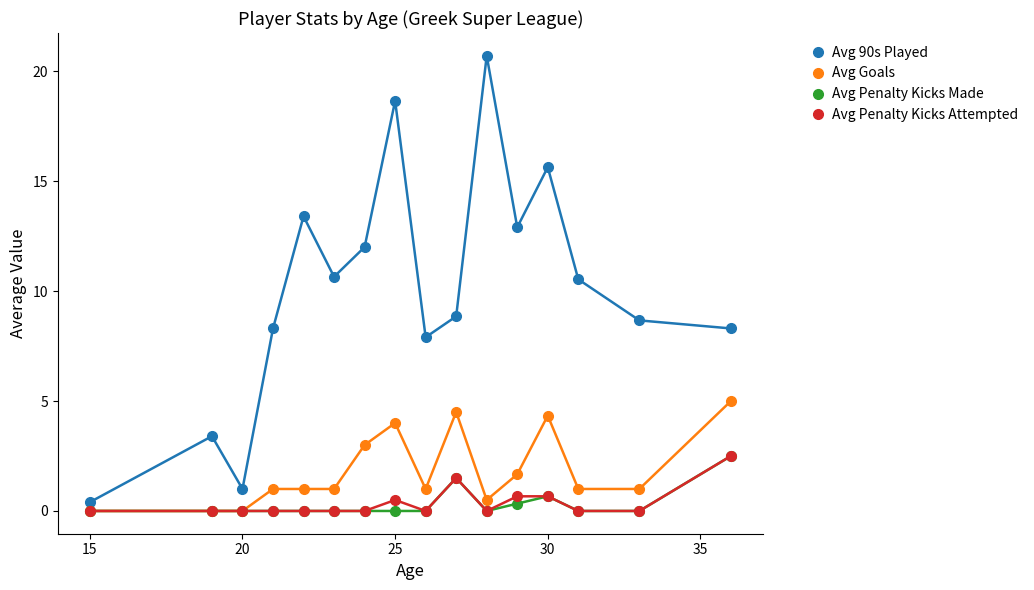

How many values in the Avg 90s Played series exceed 10?

8